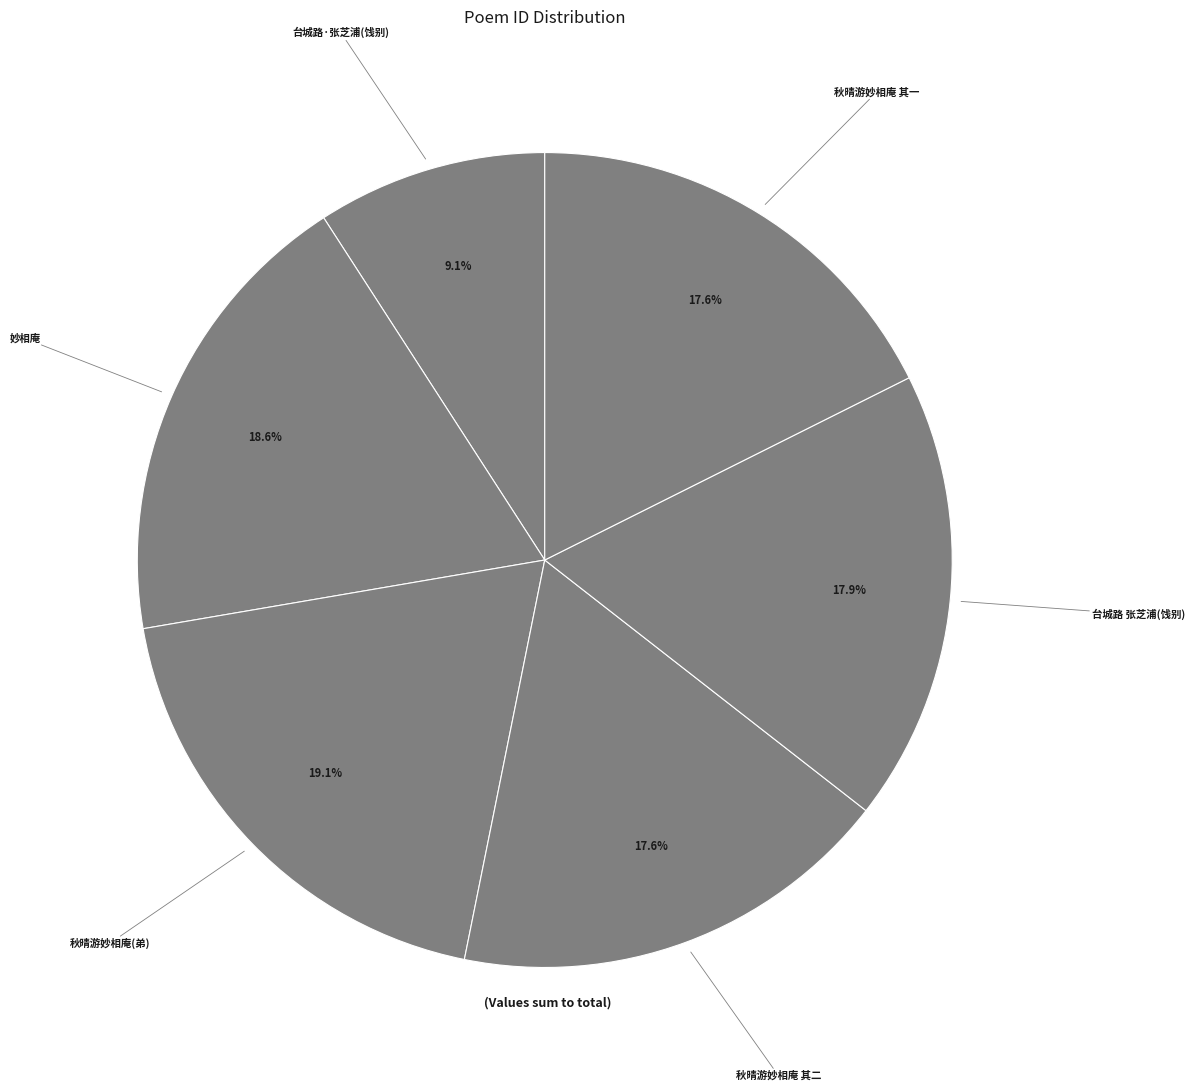

Which has a higher value, 台城路·张芝浦(饯别) or 秋晴游妙相庵(弟)?

秋晴游妙相庵(弟)